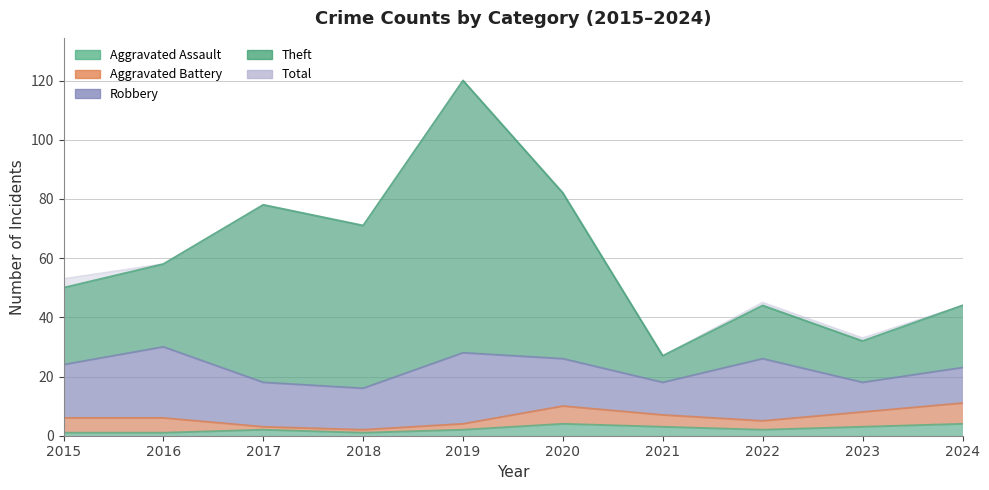

What is the sum of the Total values at 2017 and 2020?

160